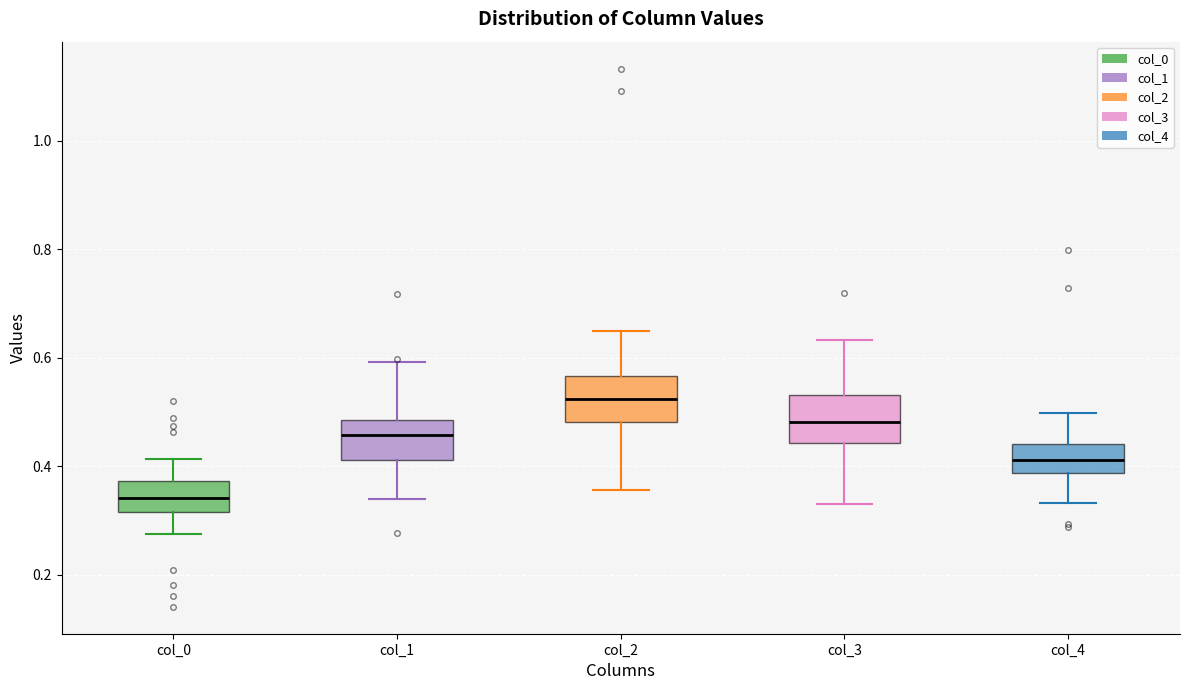

Reading left to right, read every box against the y-axis: the position of its median line, the range the box covers, and the ends of its whiskers. The values are not printed on the chart, so give them approximately, as read against the axis.

col_0: median 0.34, box 0.32 to 0.38, whiskers 0.28 to 0.42
col_1: median 0.46, box 0.42 to 0.48, whiskers 0.34 to 0.60
col_2: median 0.52, box 0.48 to 0.56, whiskers 0.36 to 0.64
col_3: median 0.48, box 0.44 to 0.54, whiskers 0.34 to 0.64
col_4: median 0.42, box 0.38 to 0.44, whiskers 0.34 to 0.50